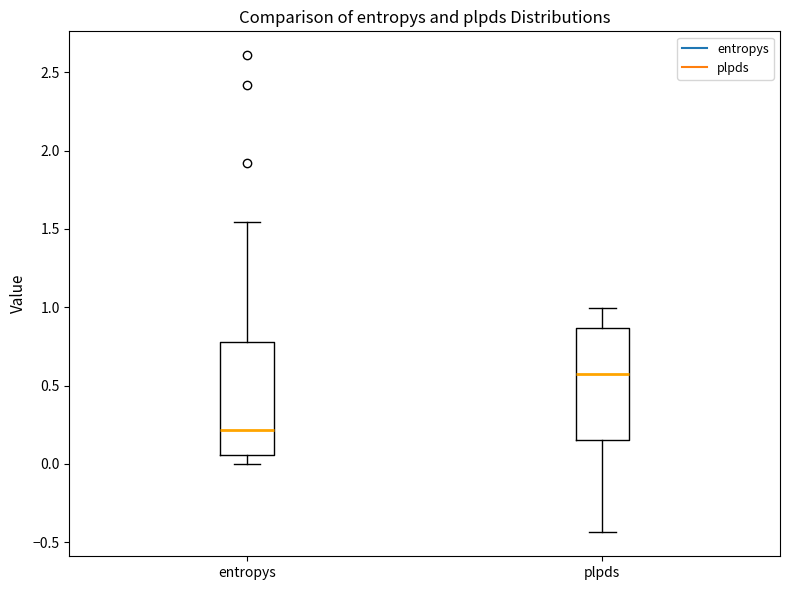

Reading left to right, read every box against the y-axis: the position of its median line, the range the box covers, and the ends of its whiskers. The values are not printed on the chart, so give them approximately, as read against the axis.

entropys: median 0.20, box 0.05 to 0.80, whiskers 0.00 to 1.55
plpds: median 0.55, box 0.15 to 0.85, whiskers -0.45 to 1.00